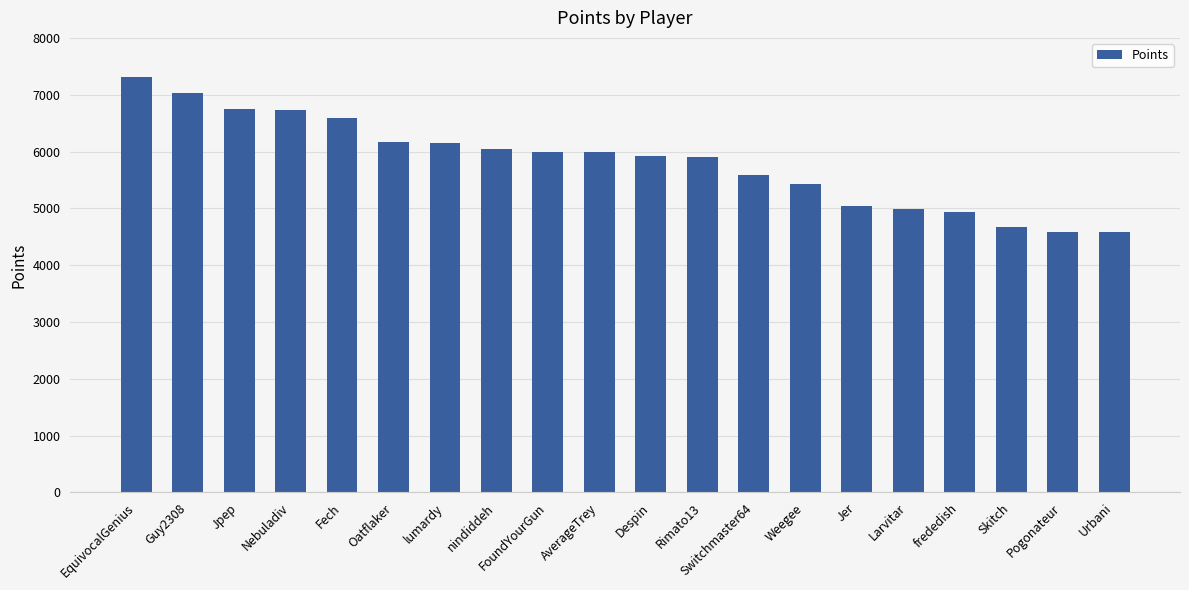

What is the sum of all values?

116353